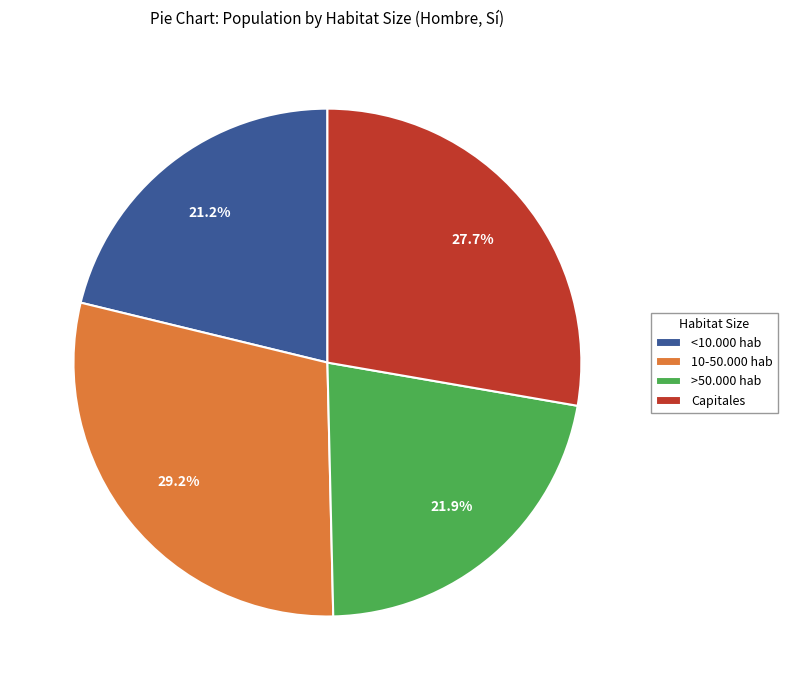

What percentage is the <10.000 hab slice, to the nearest percent?

21%